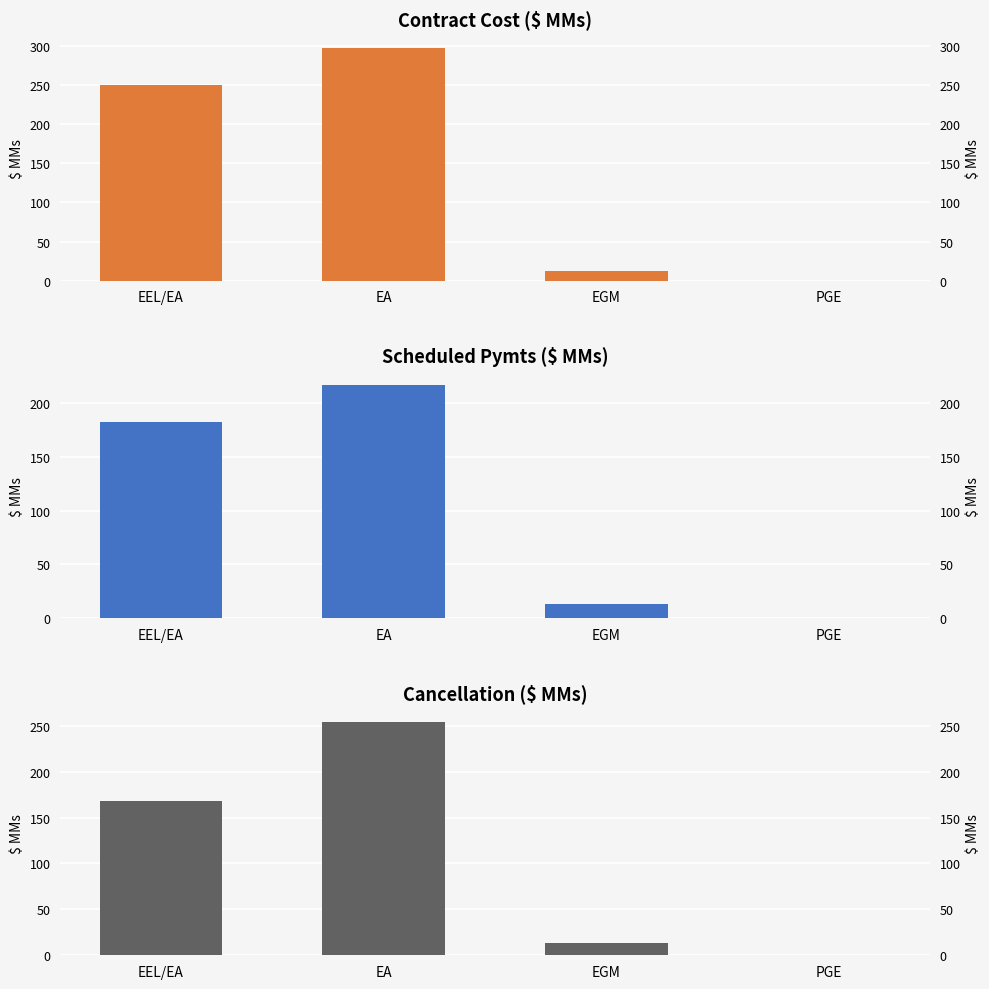

Are the bars horizontal?

No